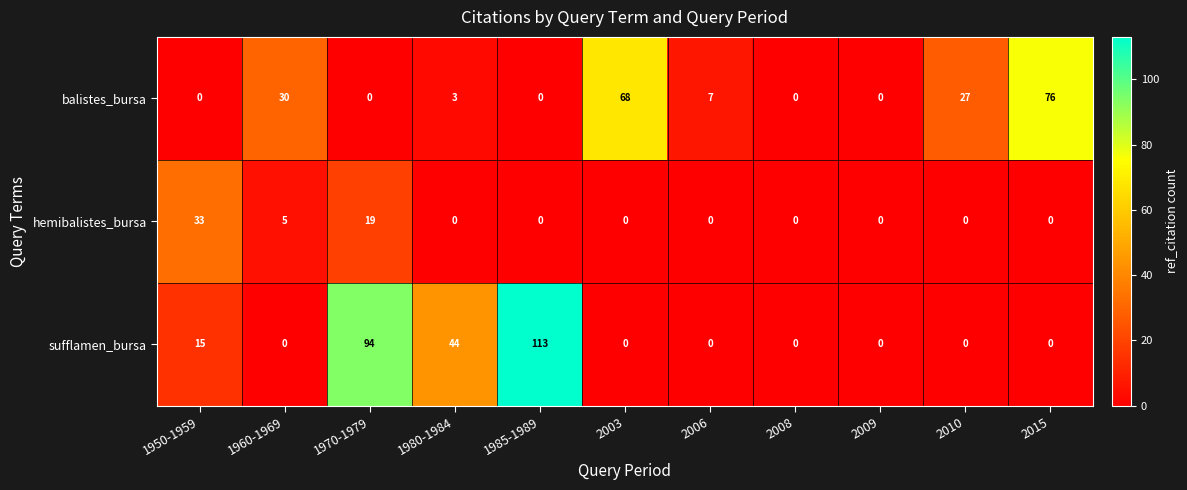

Where is balistes_bursa nearest to the value 38?

1960-1969